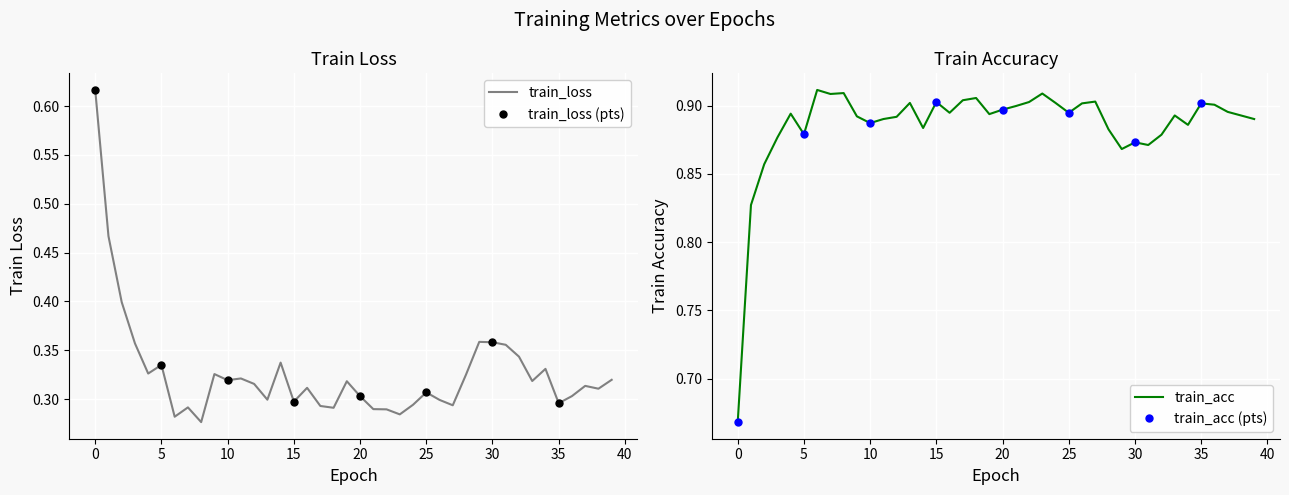

Which category has the highest value across all series?

6.0